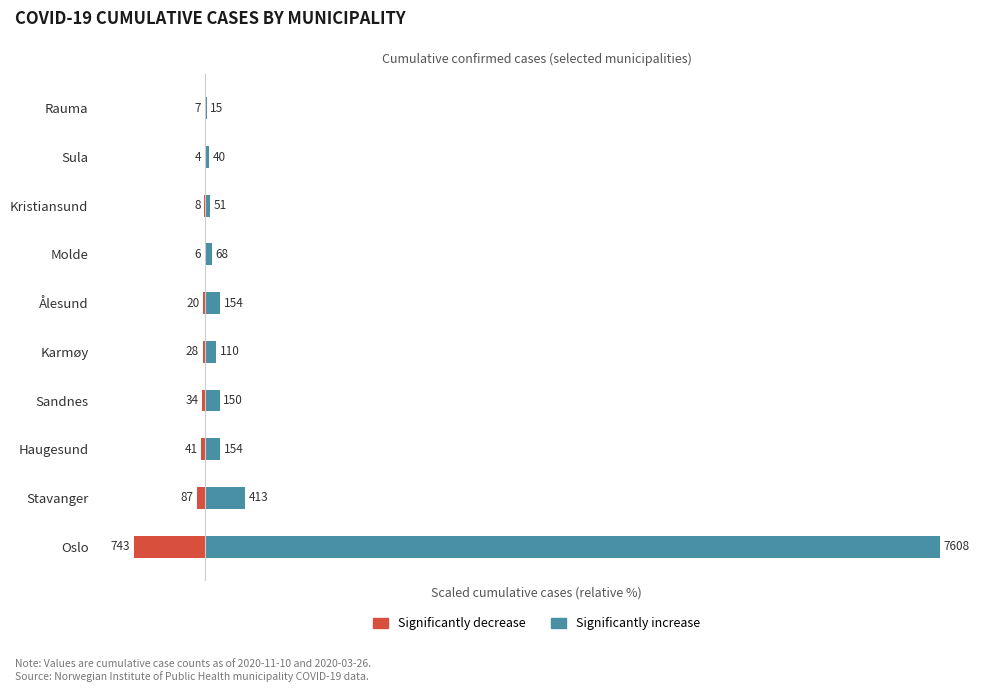

Between Oslo and Ålesund, which series saw the biggest shift?

Significantly increase